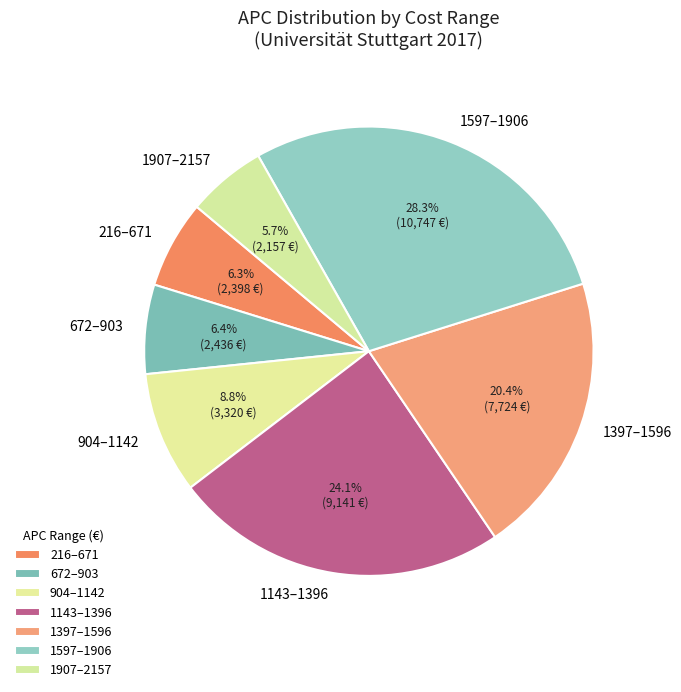

Which slice is the smallest?

1907–2157